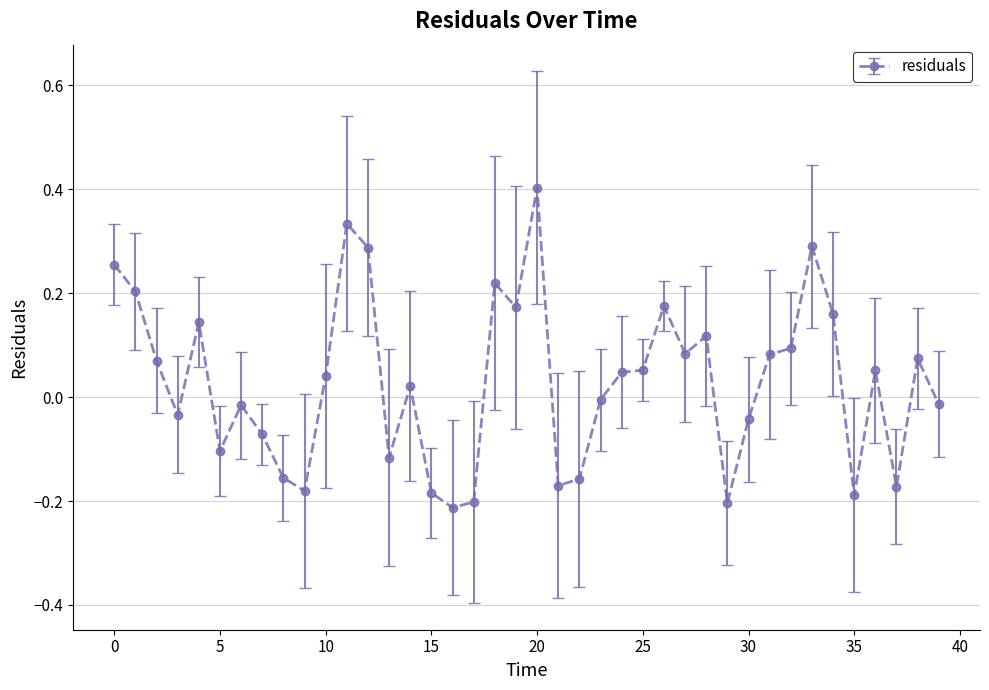

What is the greatest value displayed?

0.4